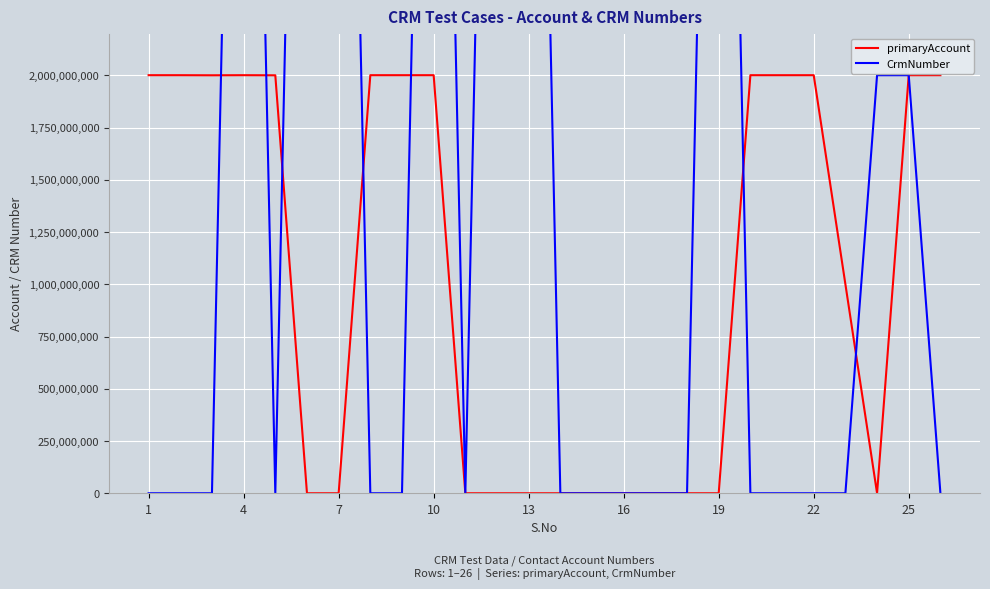

What are all the series names shown in the legend?

primaryAccount, CrmNumber